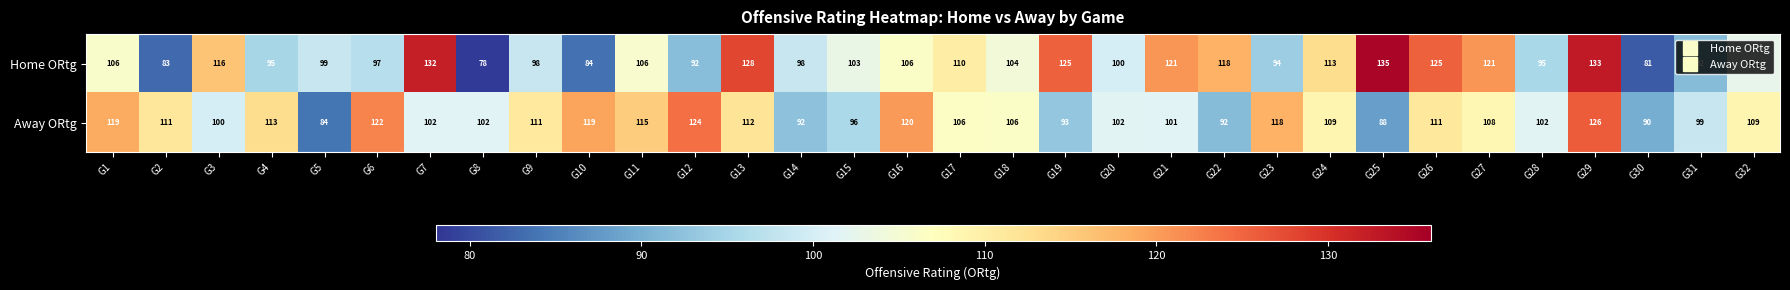

What is the average value of the Home ORtg series?

106